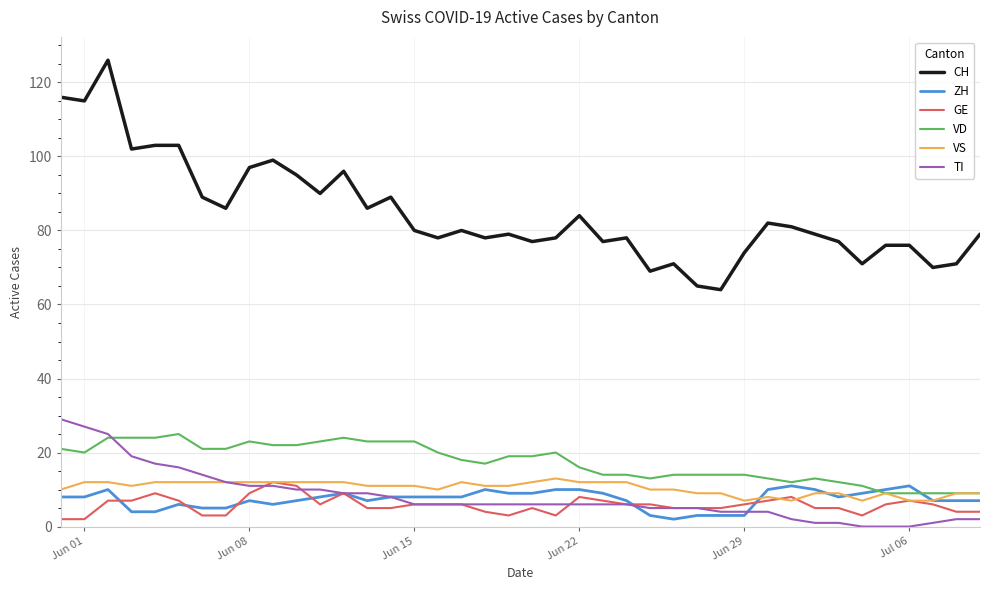

True or false: CH and ZH intersect in this chart.

False